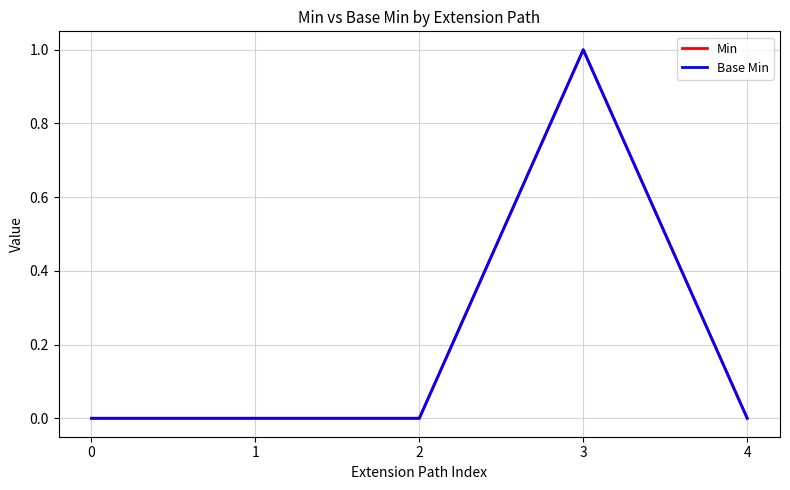

The value of Base Min at 1 is 0. True or false?

True